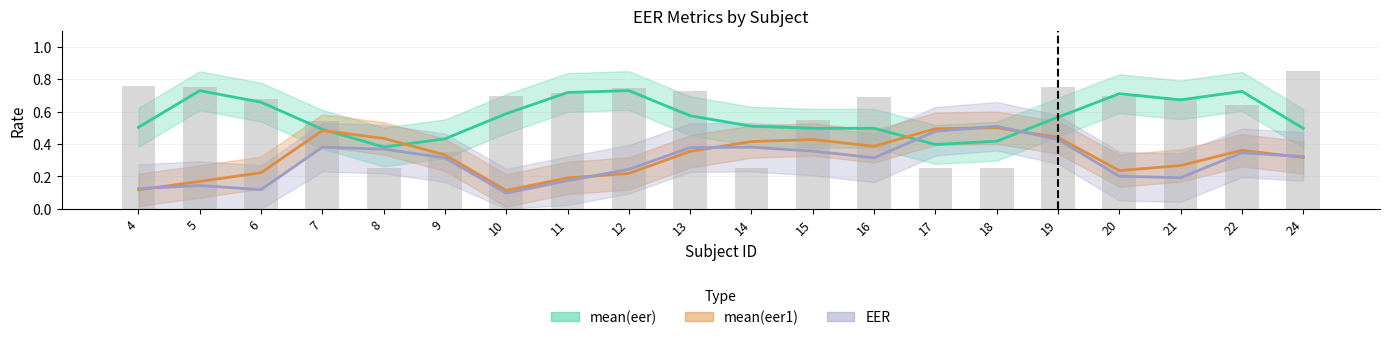

Between 11 and 17, which series saw the biggest shift?

mean(eer)